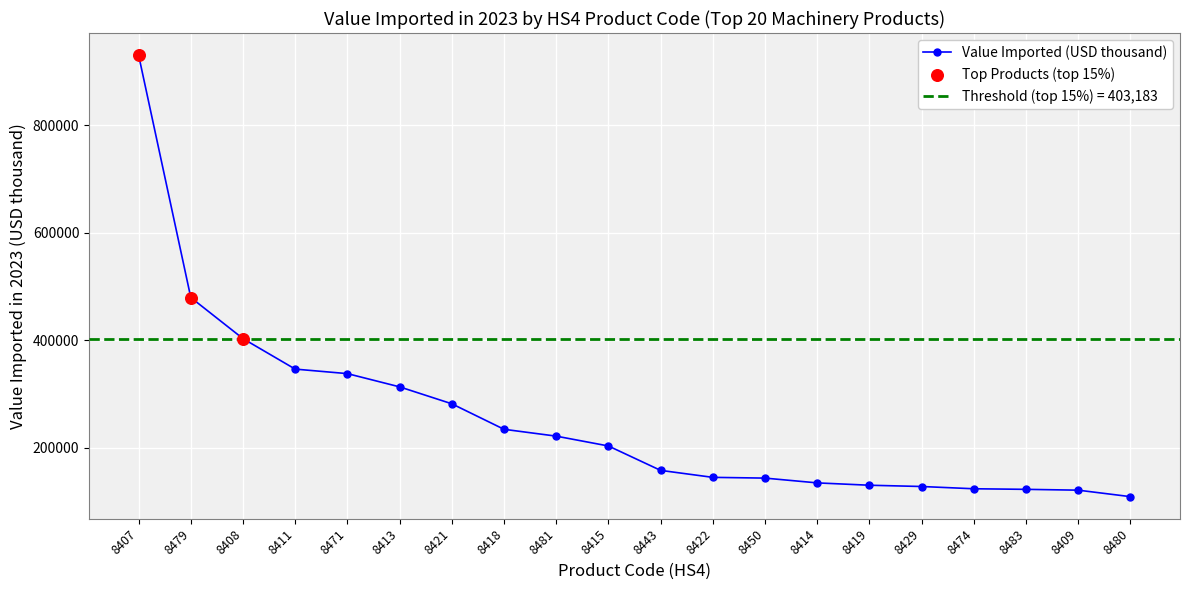

Between 8429 and 8443, which is larger?

8443